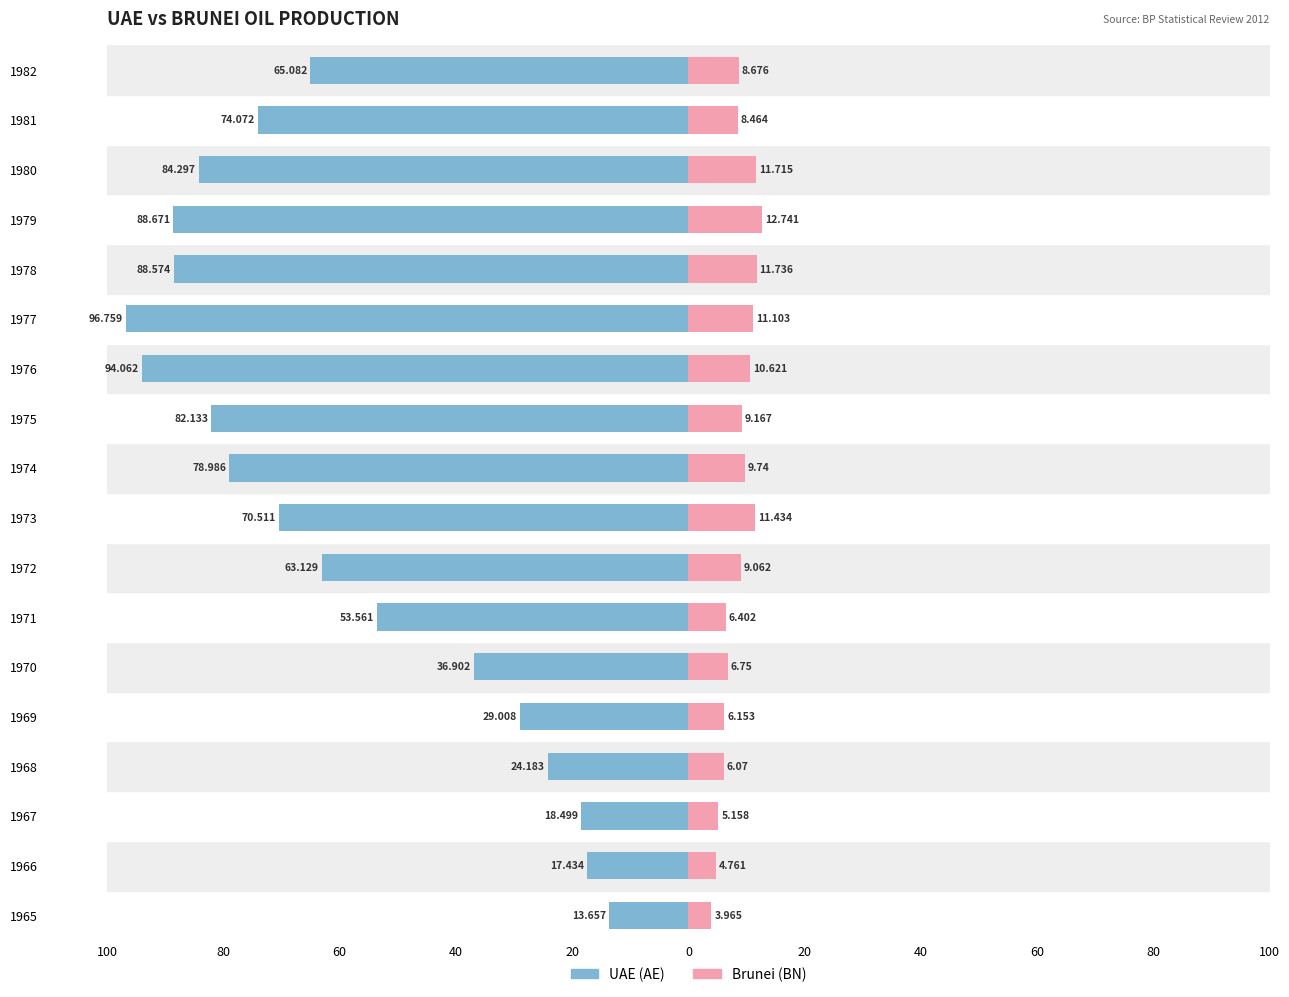

True or false: Brunei (BN) has a value of 4.5 at 1976.

False